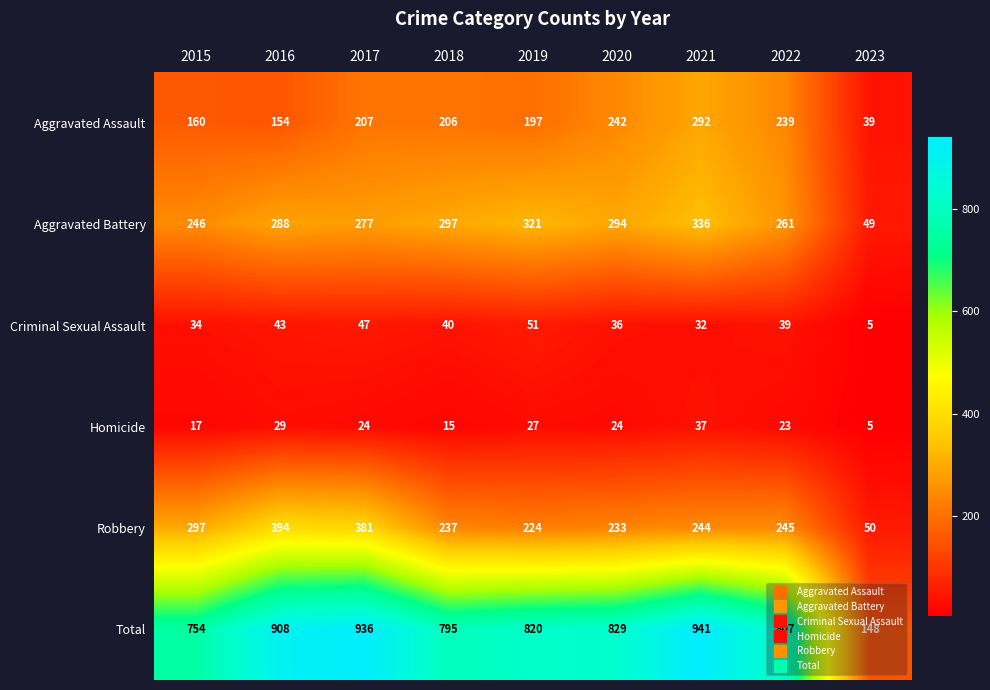

Rank the series at 2018 from lowest to highest value.

Homicide, Criminal Sexual Assault, Aggravated Assault, Robbery, Aggravated Battery, Total